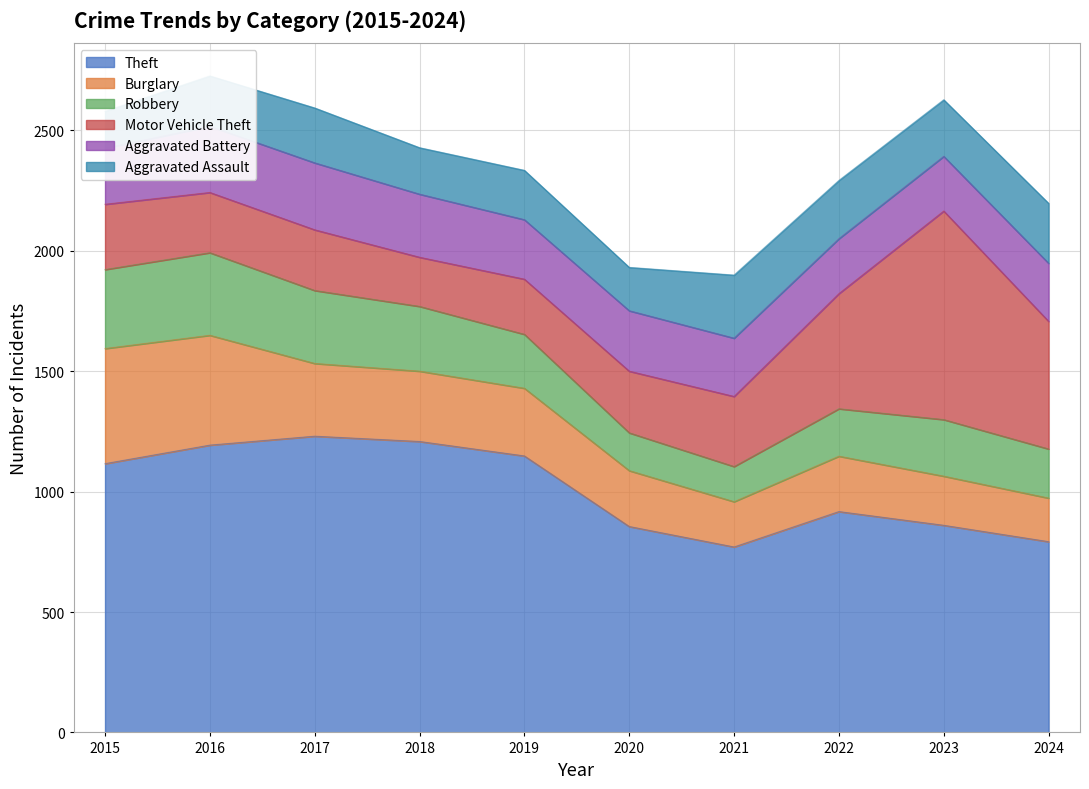

True or false: Theft has a value of 529 at 2017.

False